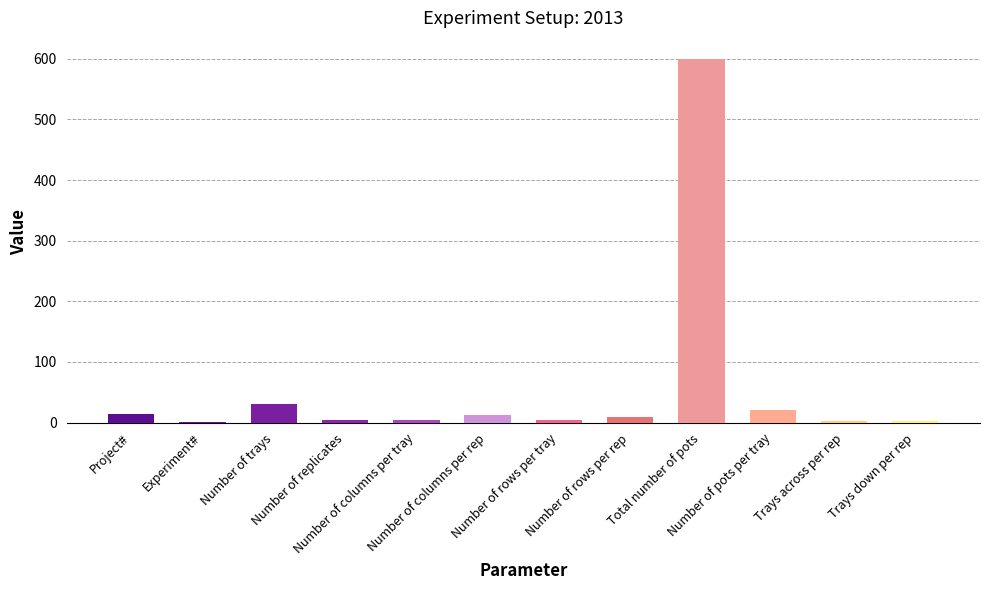

Are the bars horizontal?

No